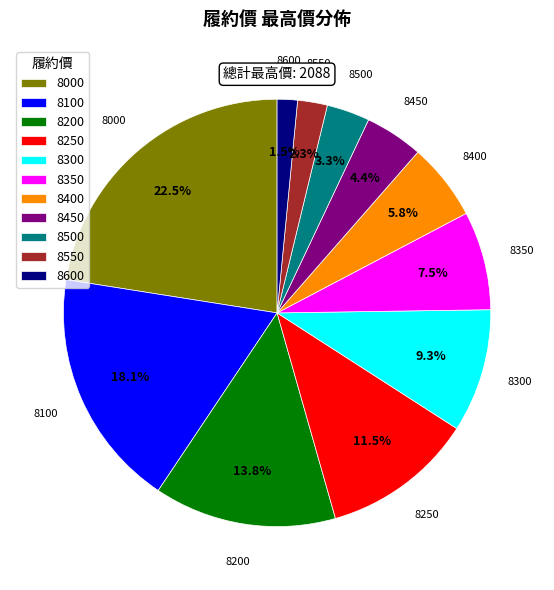

How many slices are in this pie chart?

11